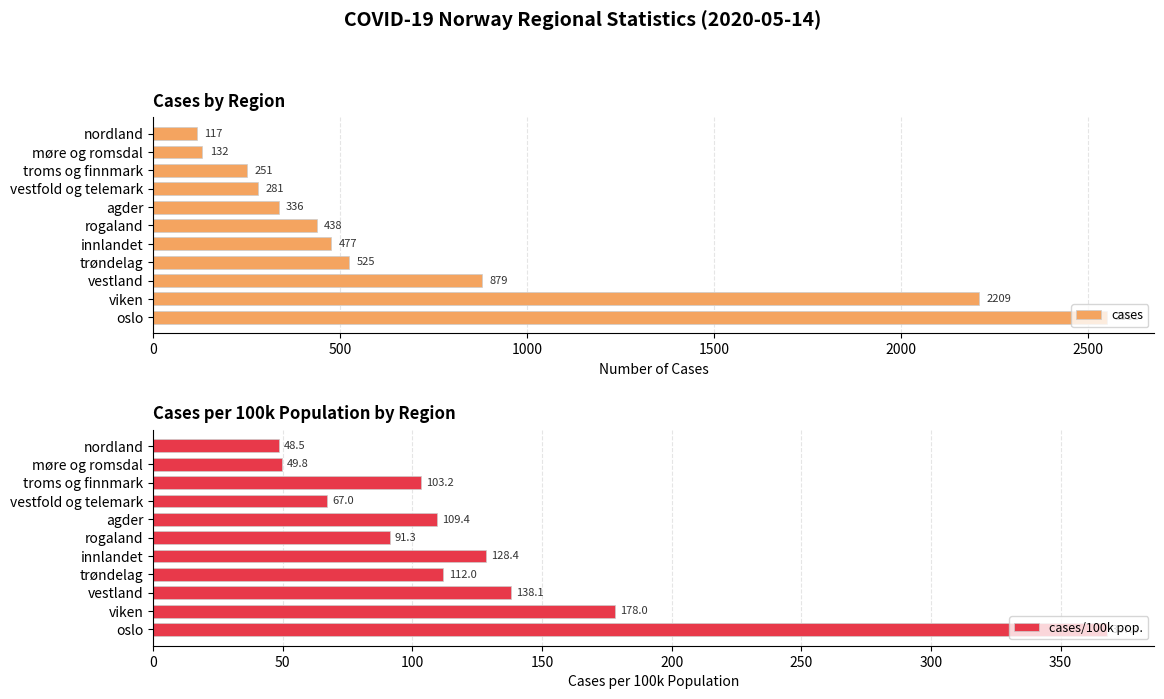

What is the difference between the maximum and minimum values in the cases/100k pop. series?

319.3